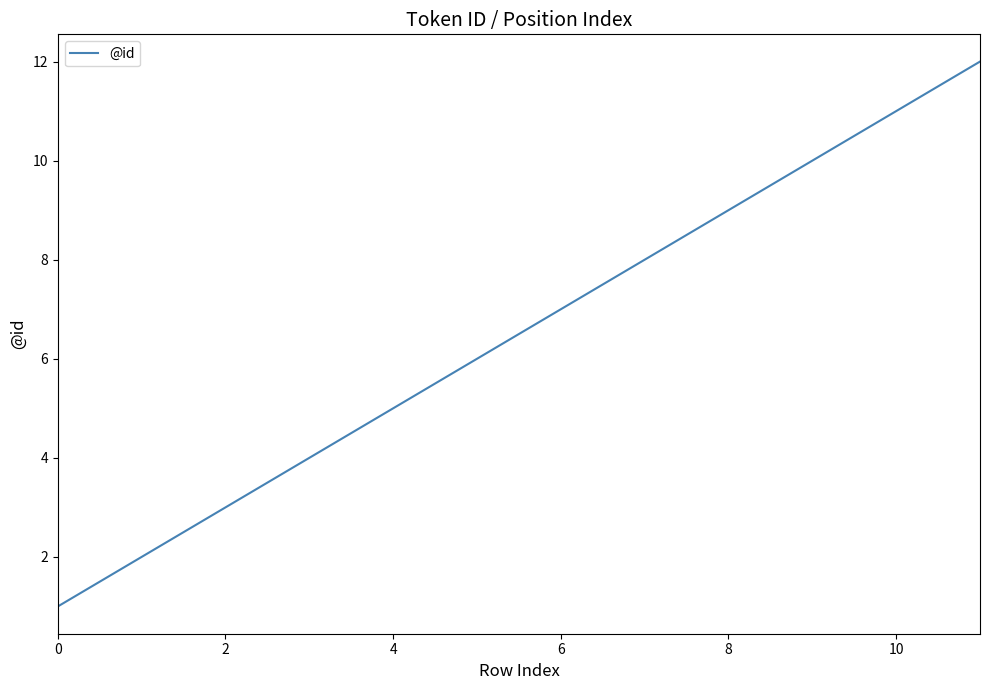

True or false: the data has more than 2 interior local peaks.

False